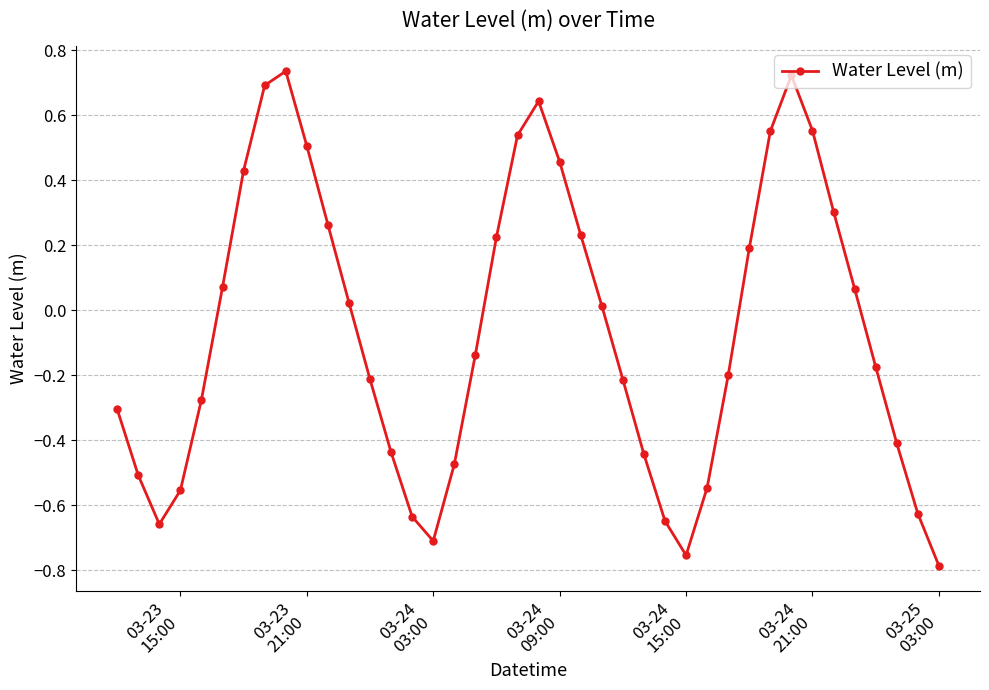

How many interior local valleys (lower than both neighbors) does the data have?

3